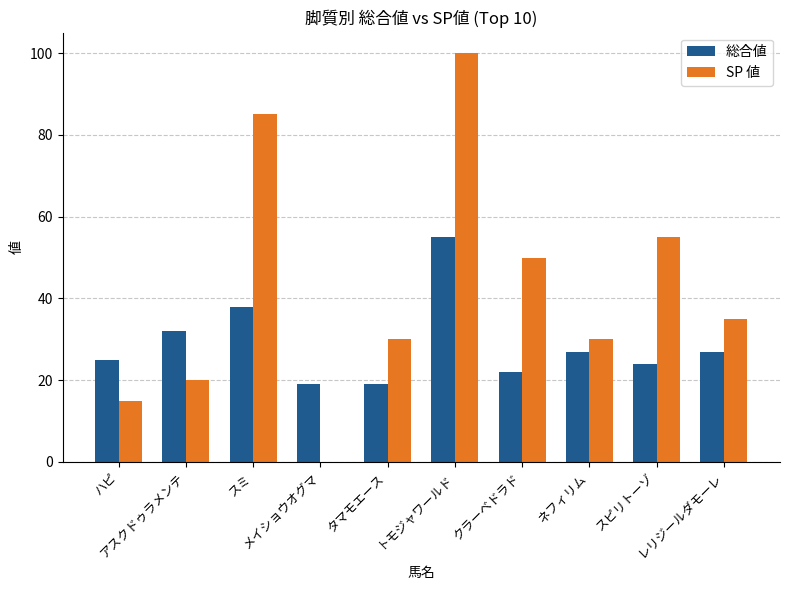

What is the greatest value displayed?

100